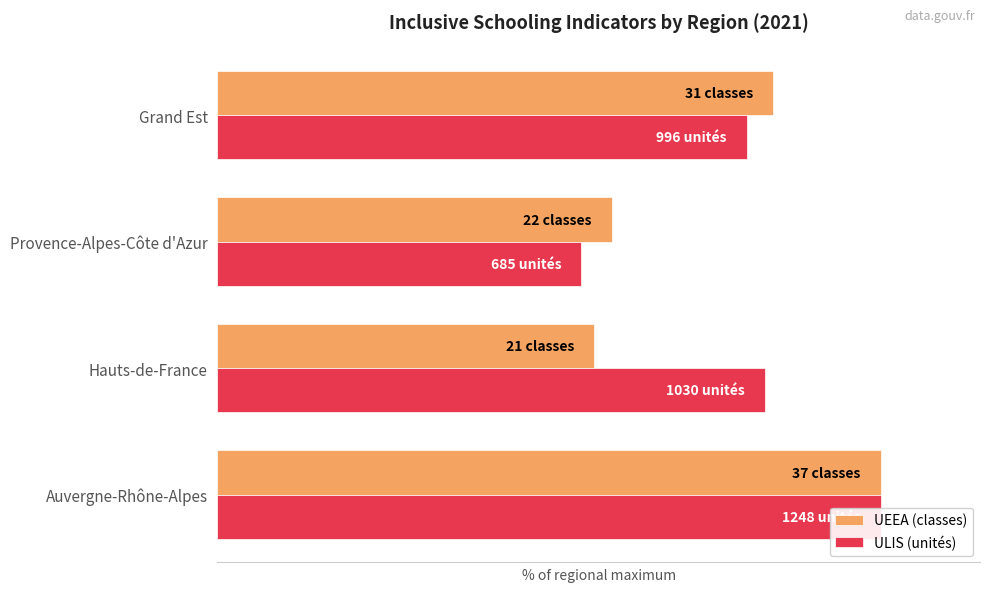

Reading left to right, extract all data points from this chart.

UEEA (classes): 100.0	56.8	59.5	83.8
ULIS (unités): 100.0	82.5	54.9	79.8